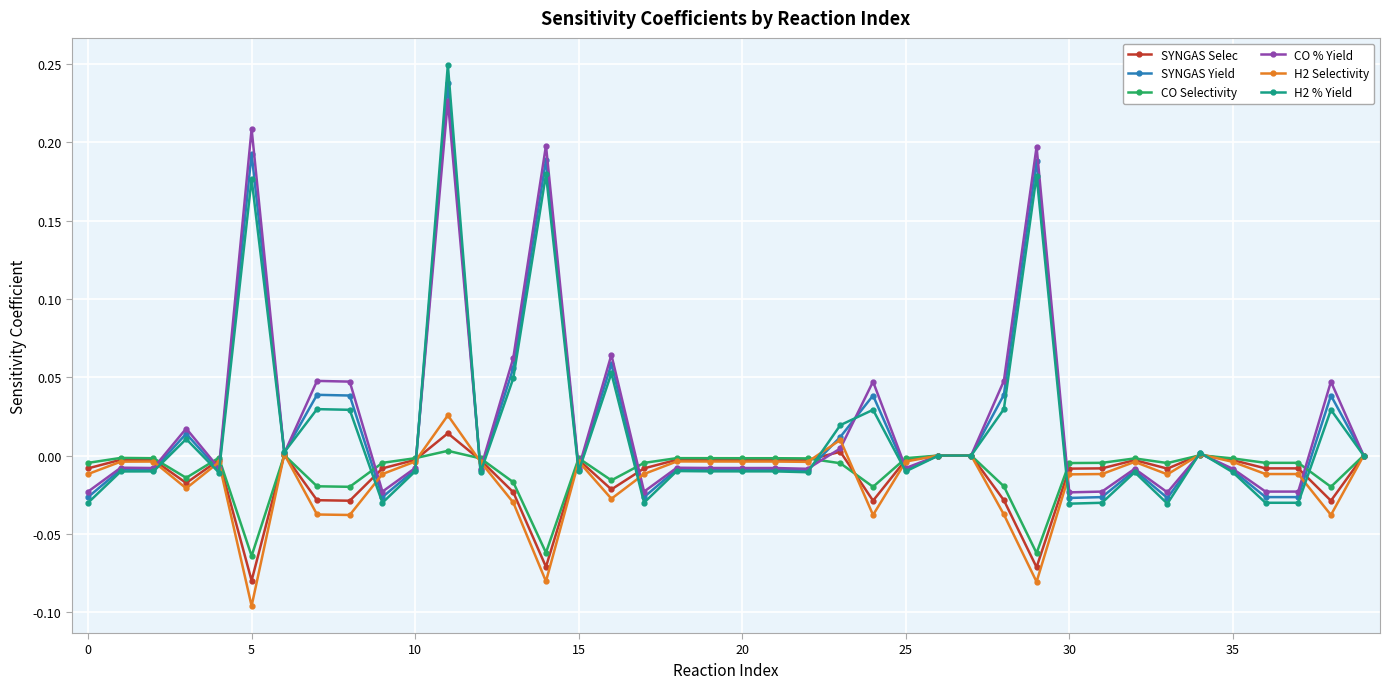

Which series has the largest range (max minus min)?

H2 % Yield